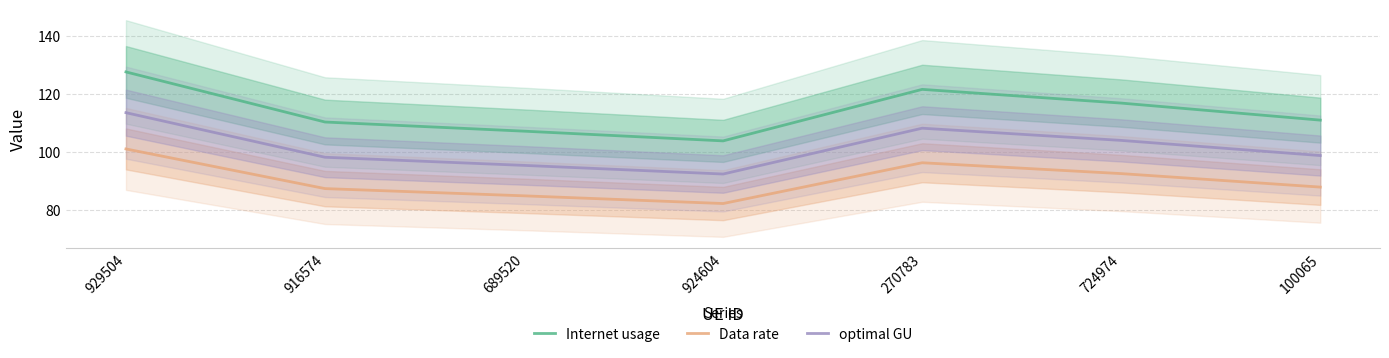

Is it true that optimal GU equals 32.1 at 689520?

False